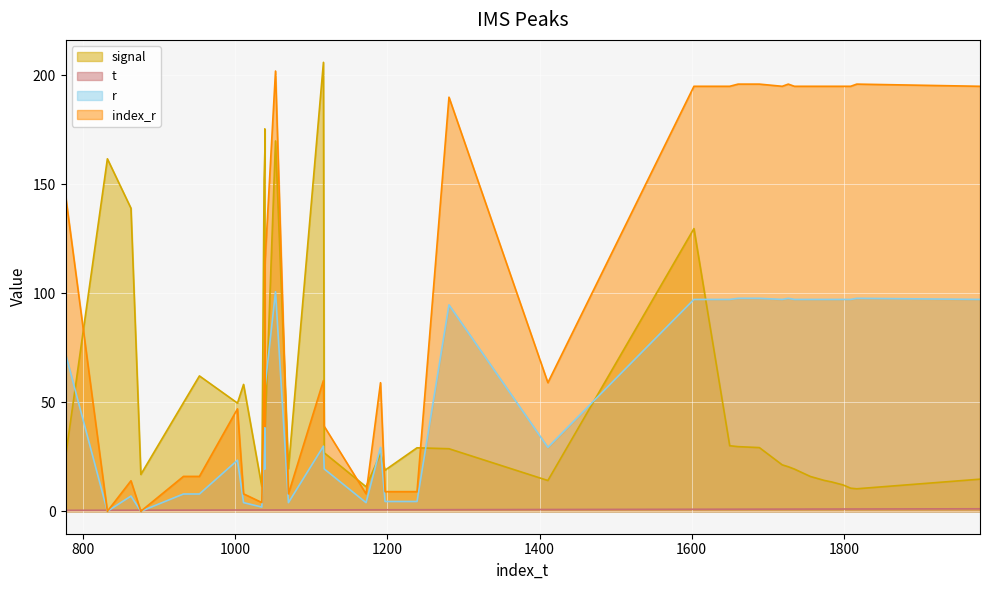

Which series has the largest total across all categories?

index_r